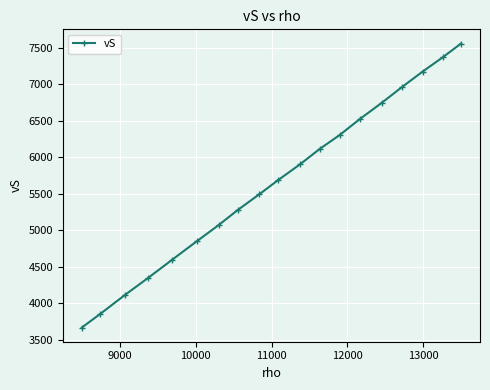

What is the greatest value displayed?

7558.7